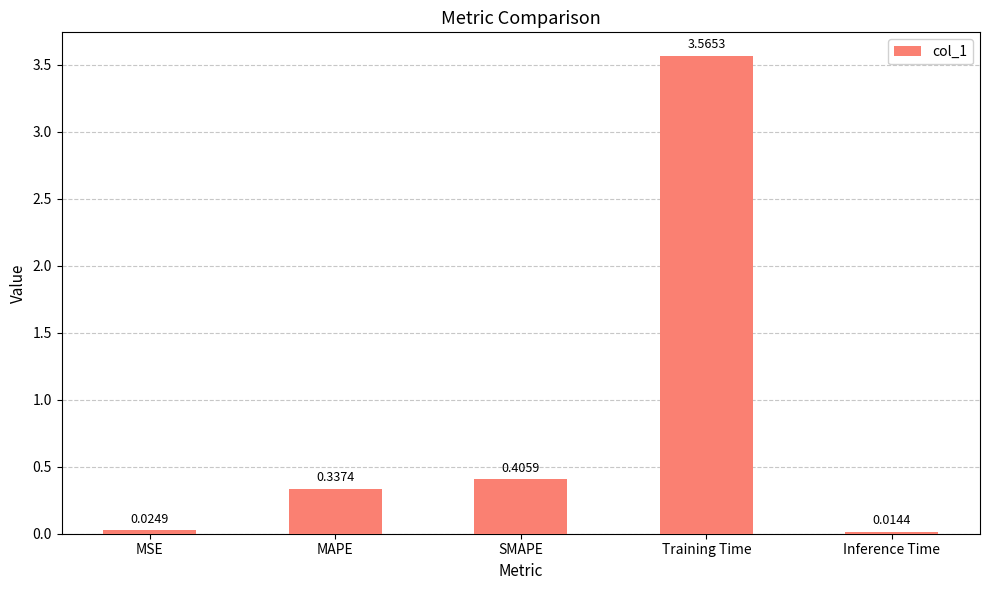

Does the chart contain stacked bars?

No